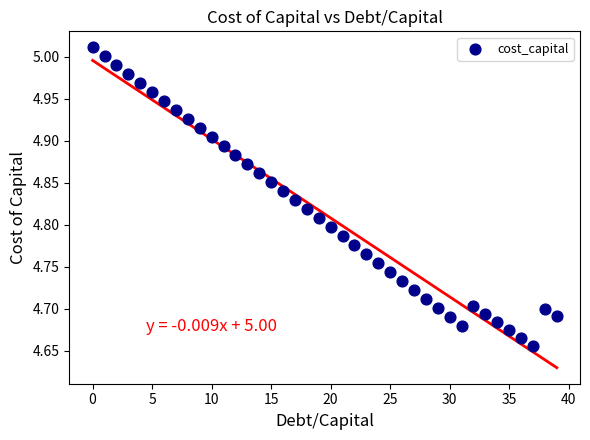

What is the range of Y values (max minus min)?

0.4